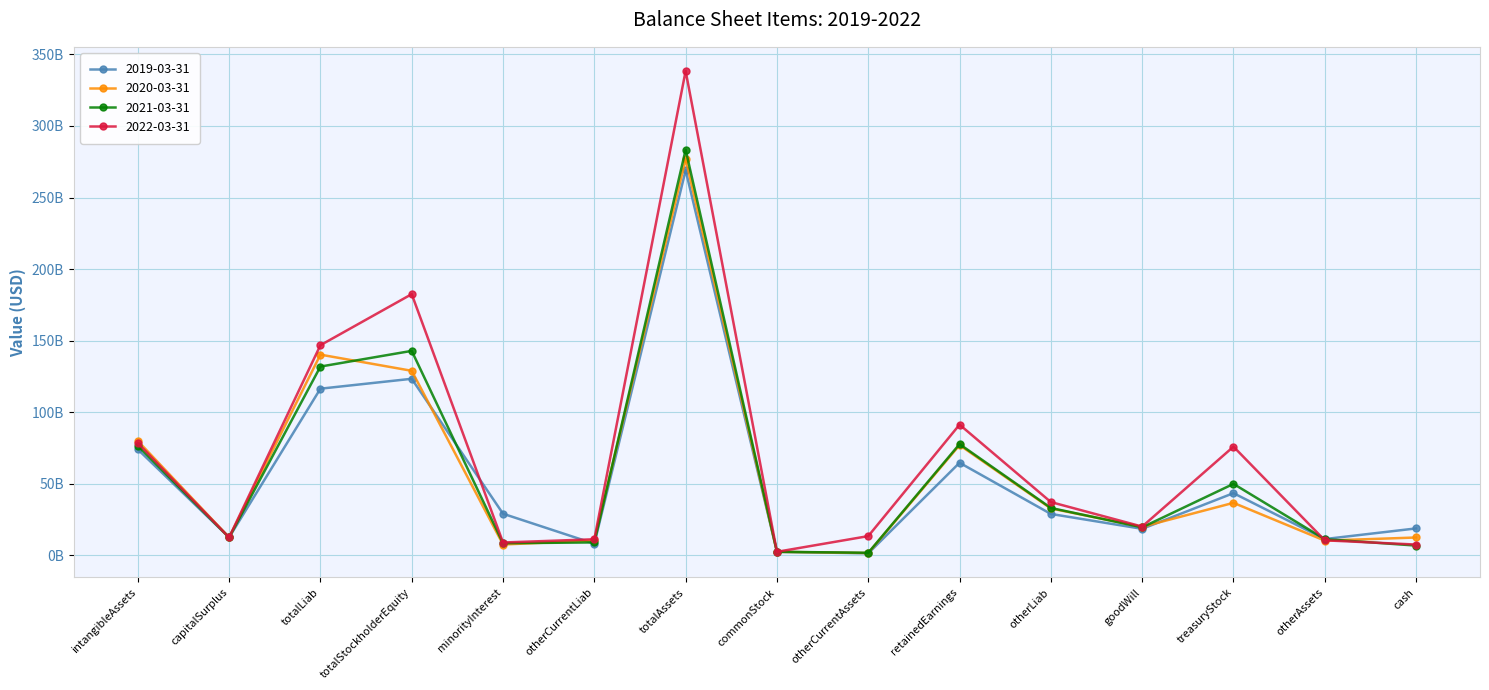

Is this an area chart (filled region under the line)?

No